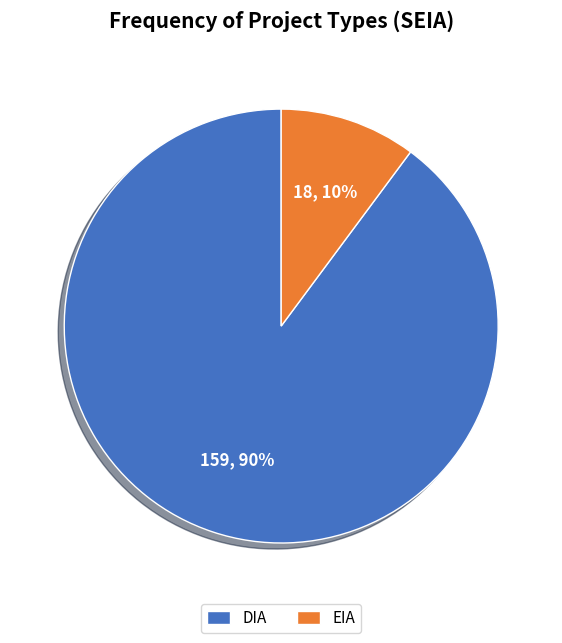

True or false: EIA accounts for 16% of the total.

False